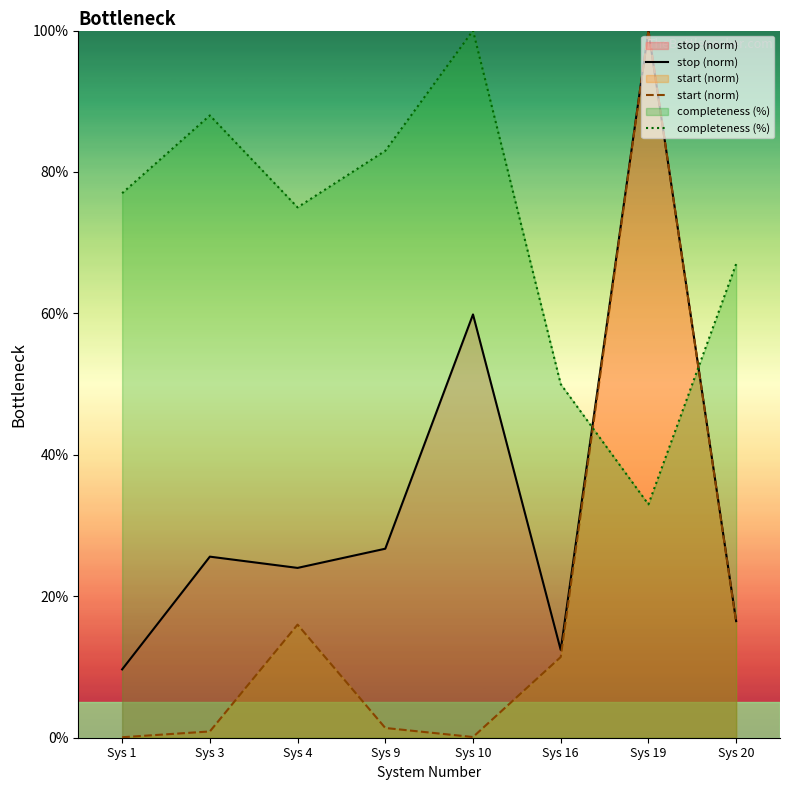

Which series has the largest range (max minus min)?

start (norm)